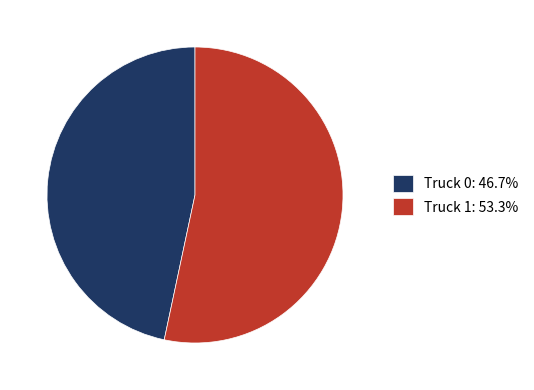

Does any single category account for the majority?

Yes